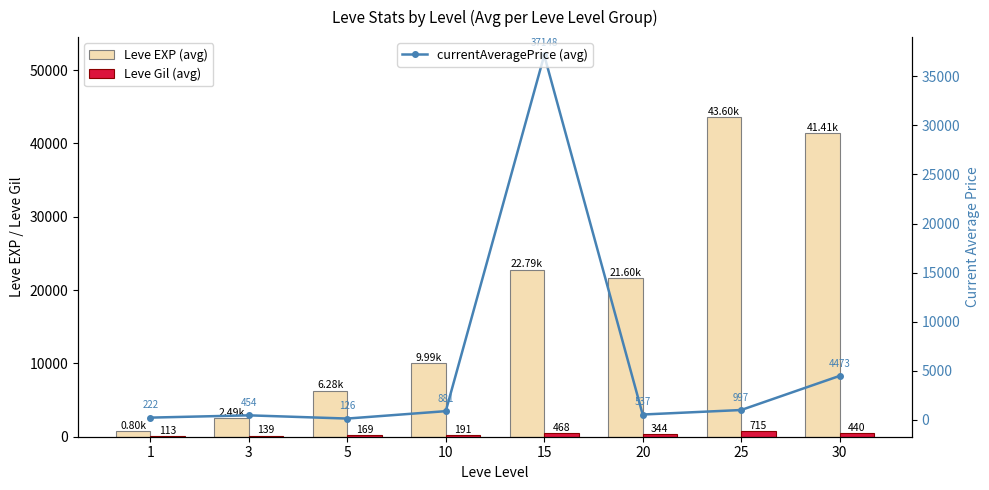

What is the highest value of the Leve Gil (avg) series?

715.0